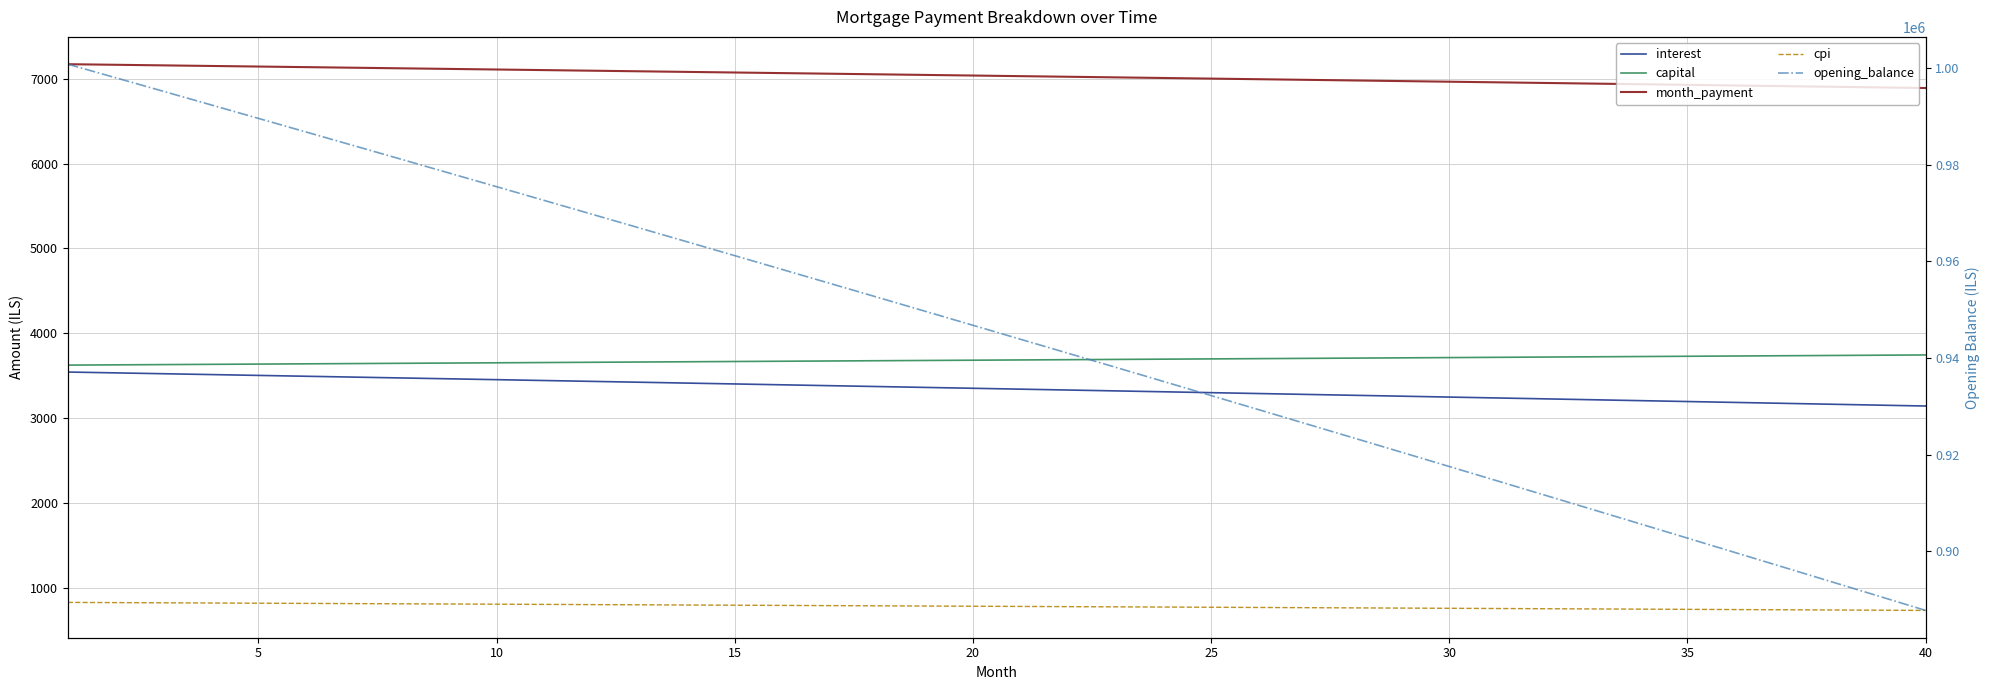

Which series changed the most between 25 and 30?

opening_balance